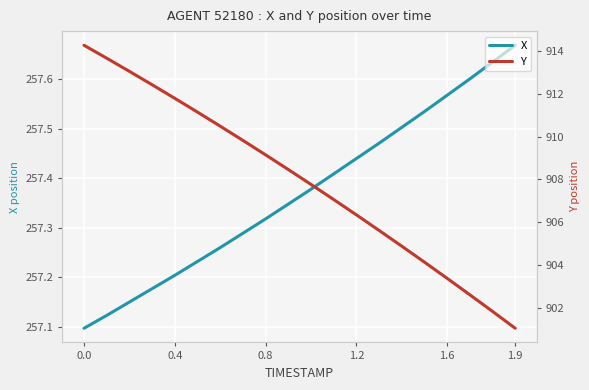

What is the average value of the X series?

257.4